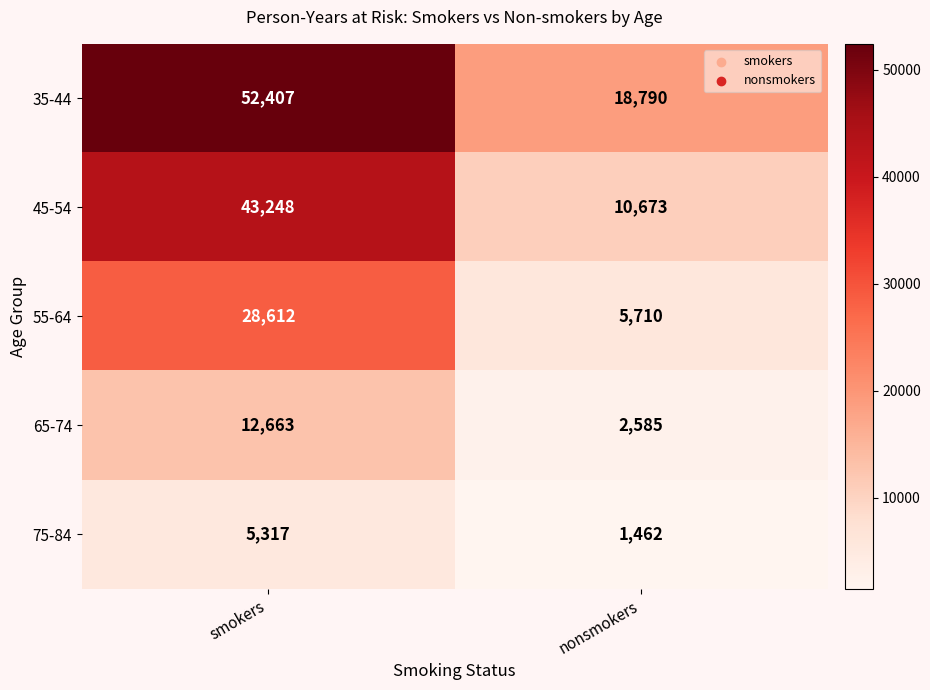

What is the greatest value displayed?

52407